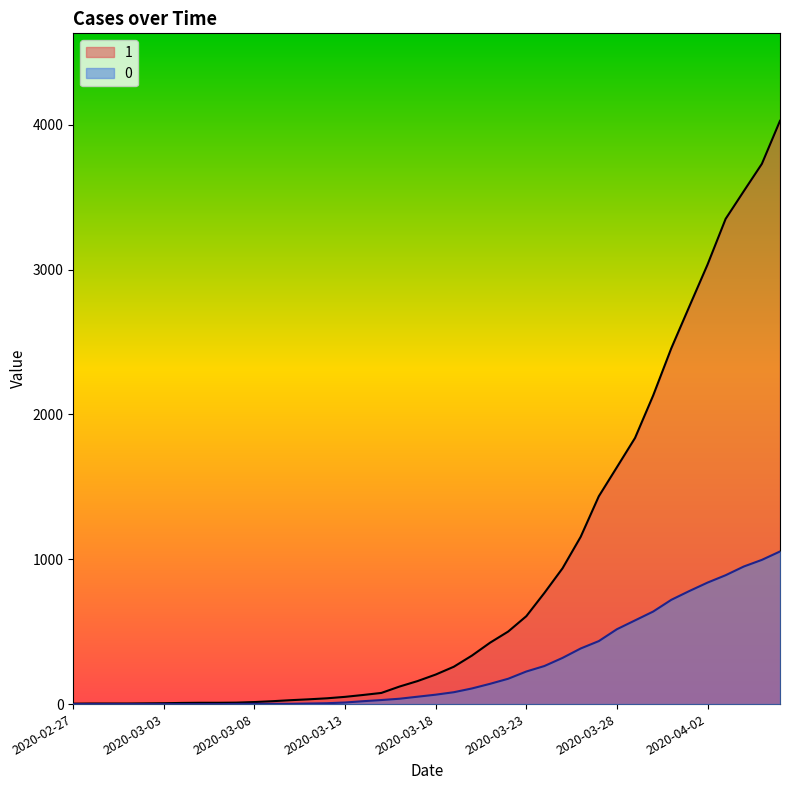

Rank the series at 2020-03-24 from highest to lowest value.

1, 0